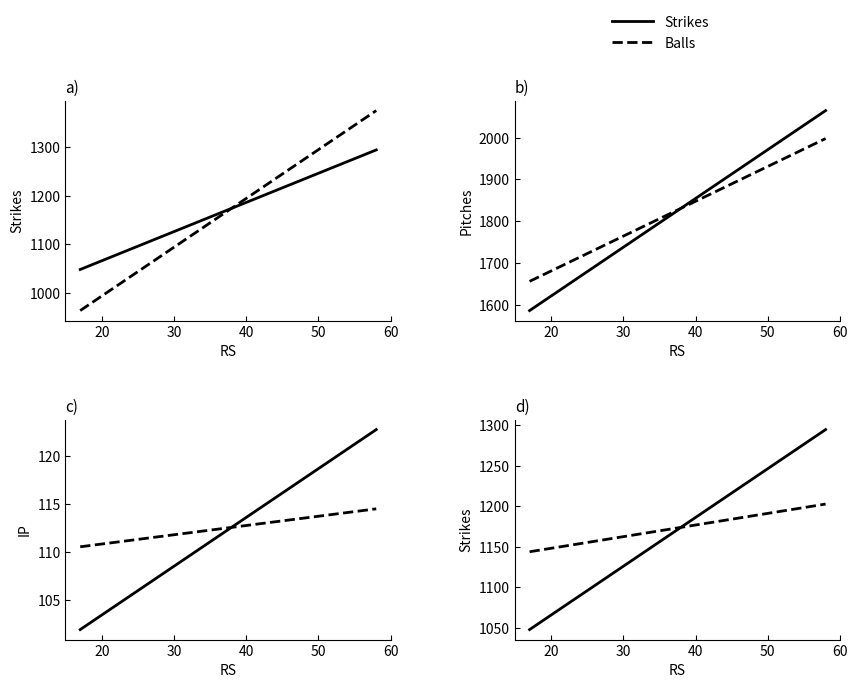

How many data points in Balls are above 1164?

11